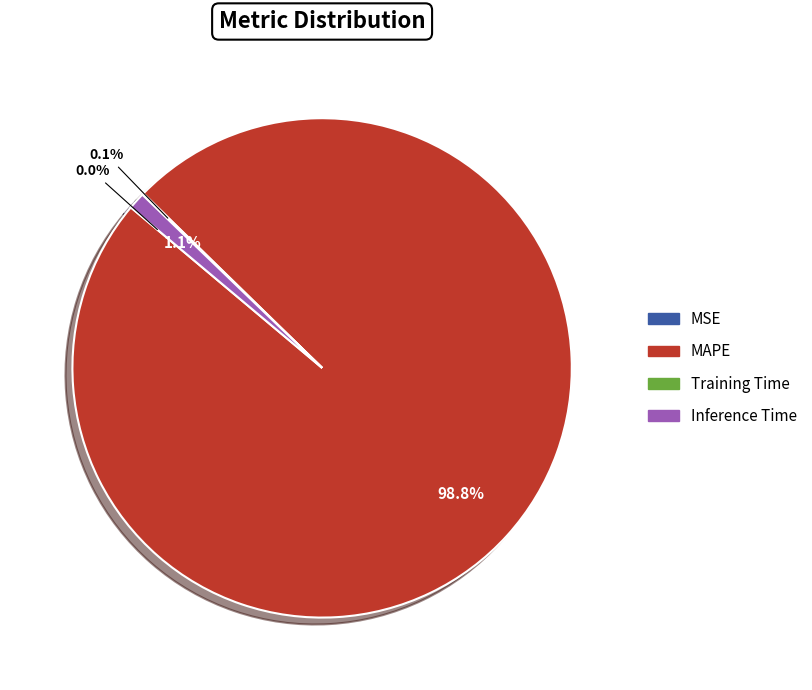

Does MAPE account for over 50% of the chart?

Yes